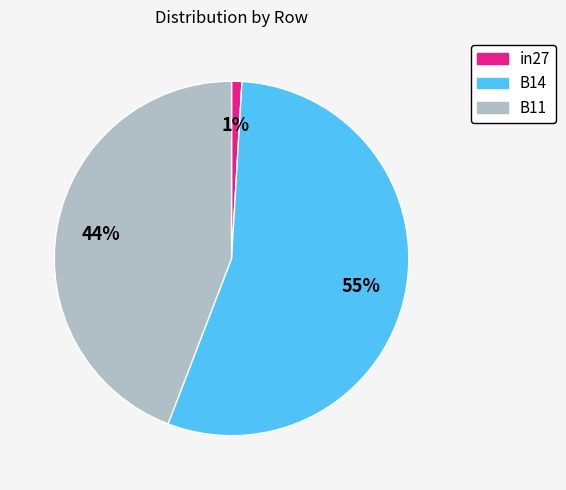

Which category accounts for the majority?

B14